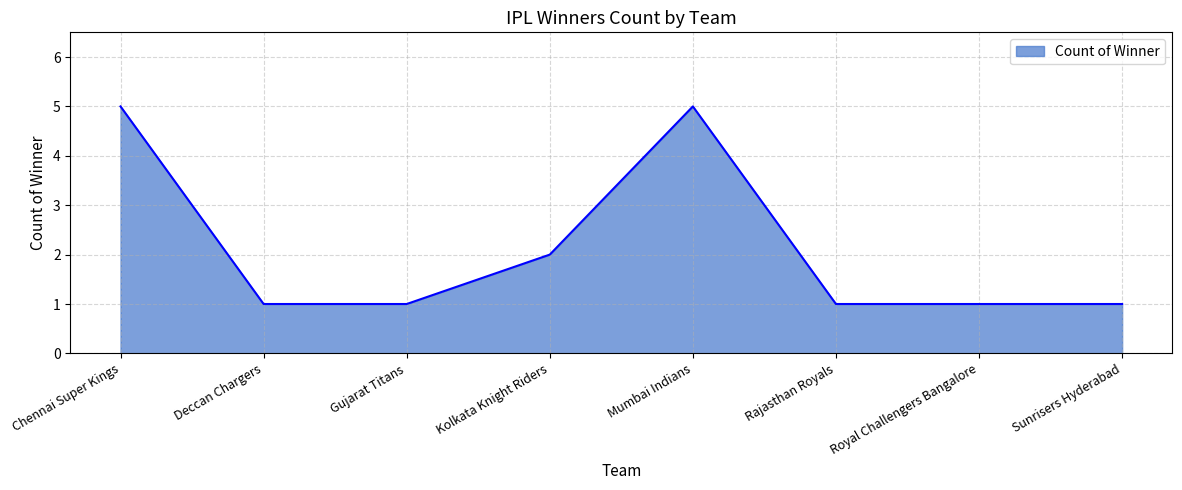

Approximately how many times larger is the value at Mumbai Indians compared to Sunrisers Hyderabad?

5.0